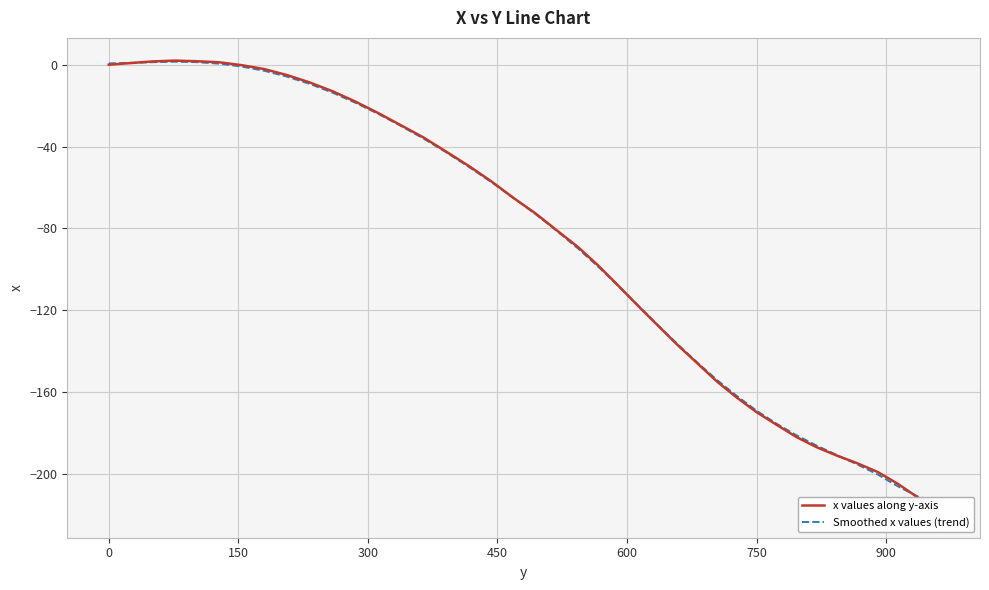

True or false: Smoothed x values (trend) and x values along y-axis intersect in this chart.

True